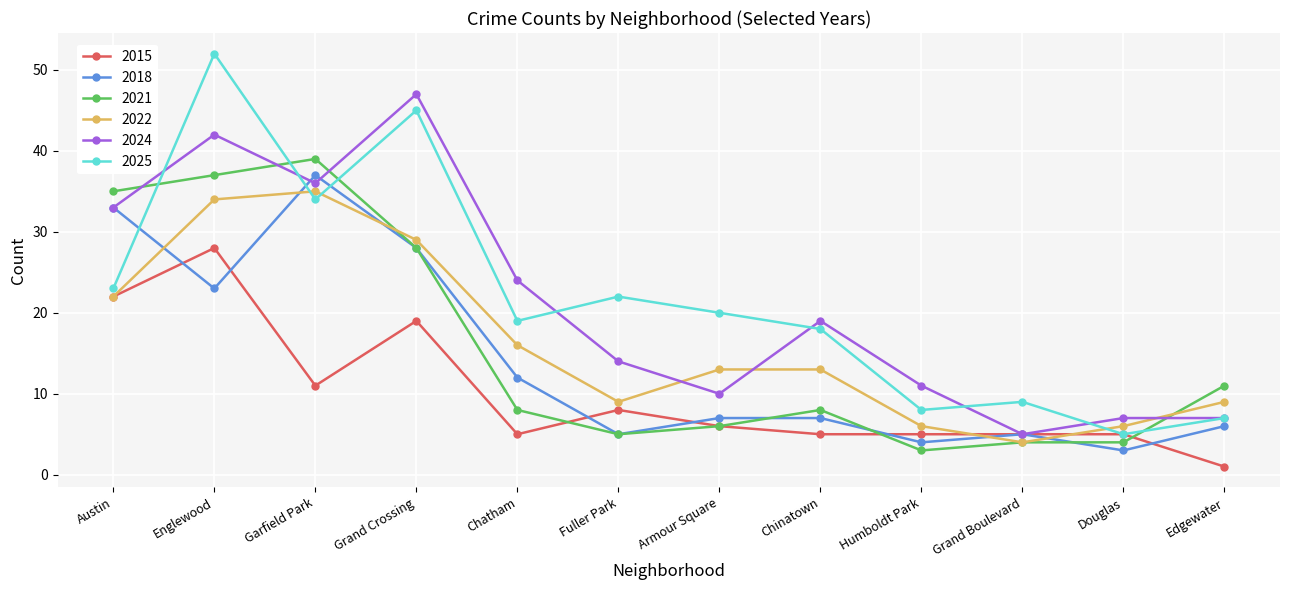

At which label is 2015 closest to 14?

Garfield Park